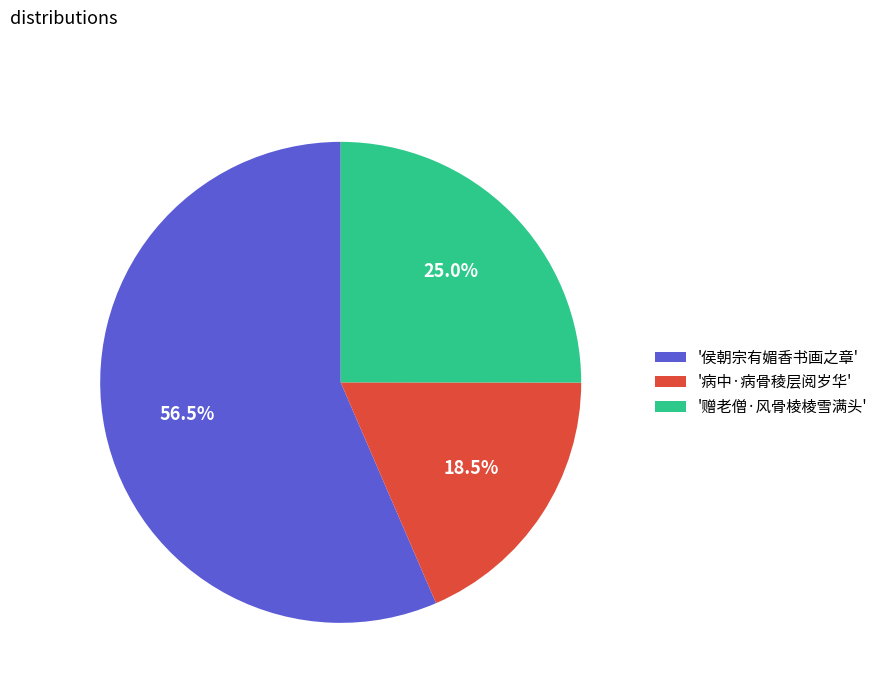

Is there a majority slice in this chart?

Yes